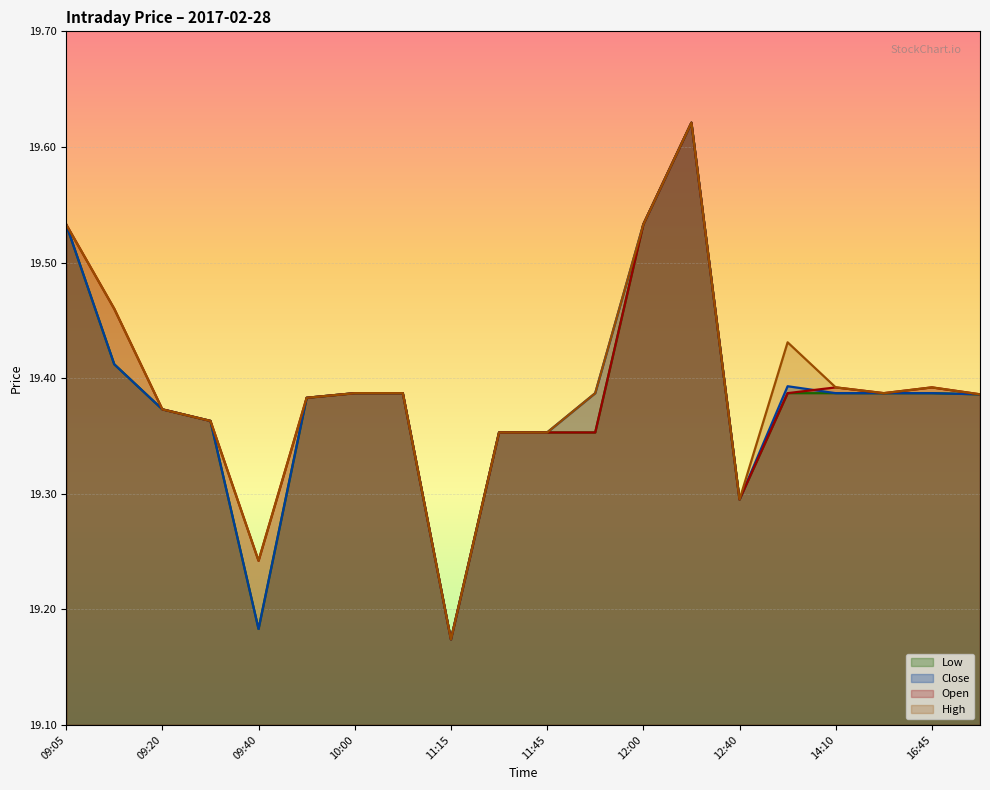

Rank the series by their average value, from highest to lowest.

High, Open, Close, Low